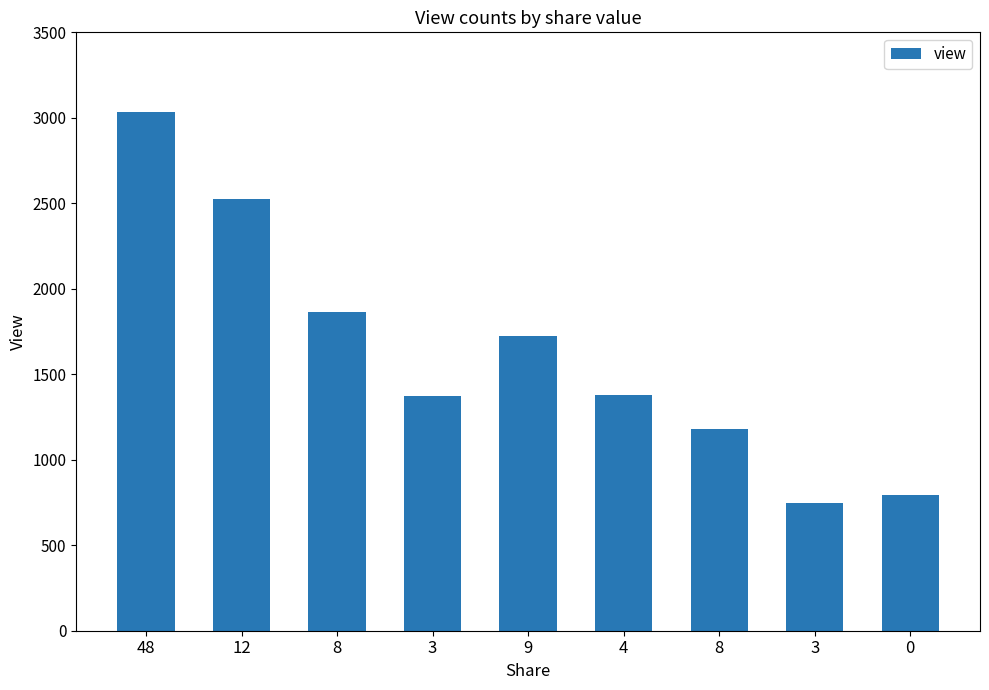

Are the bars horizontal?

No